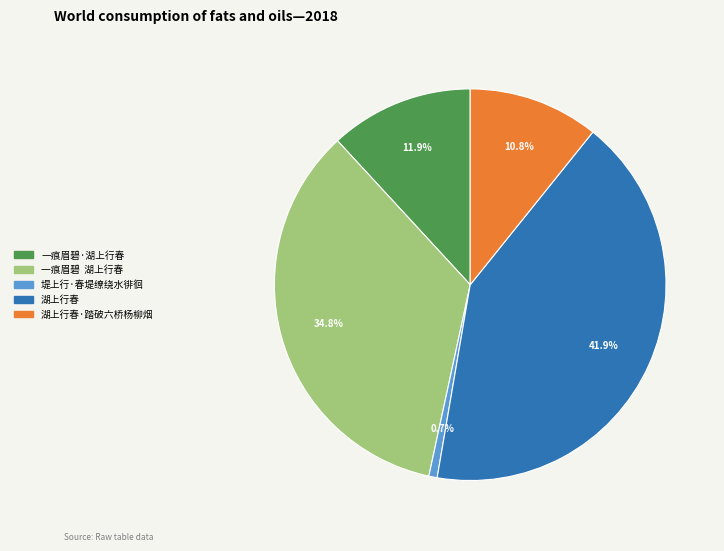

Approximately how many times larger is the value at 一痕眉碧·湖上行春 compared to 湖上行春?

0.3